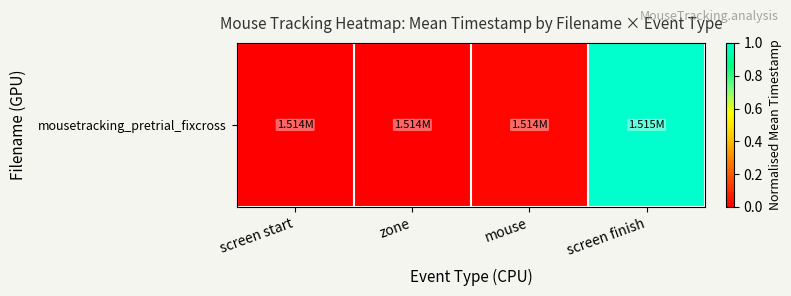

Between mouse and screen start, which is larger?

mouse